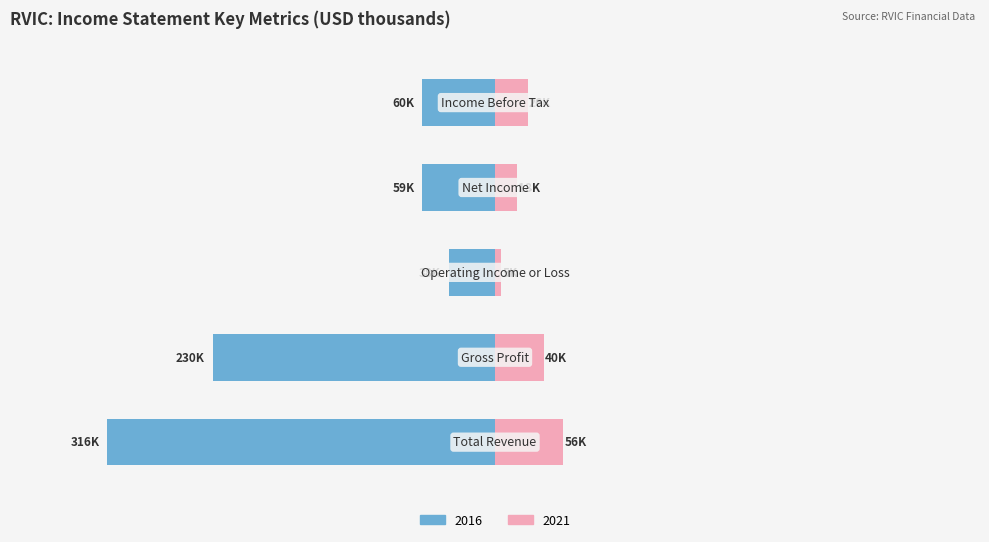

Which has a higher value, Operating Income or Loss or Gross Profit?

Gross Profit